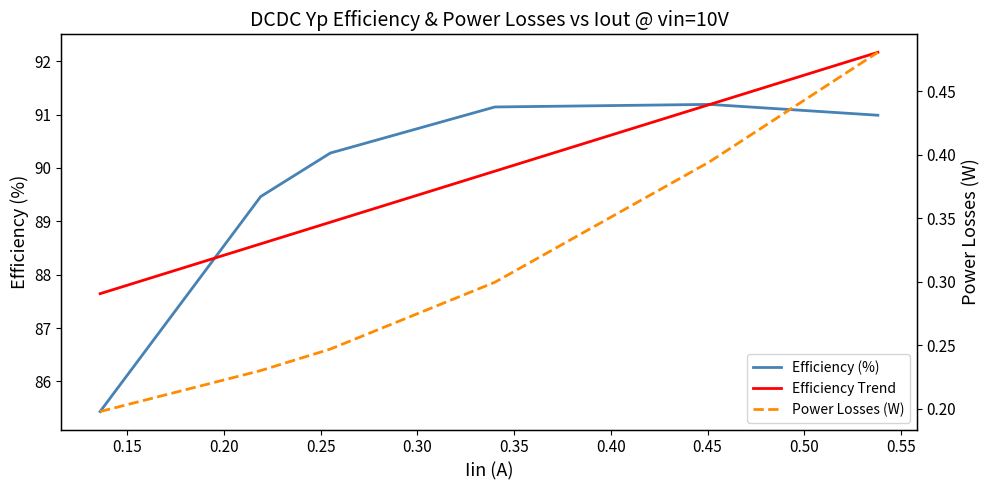

What is the value of the Efficiency Trend point at the 5th from the left?

91.2